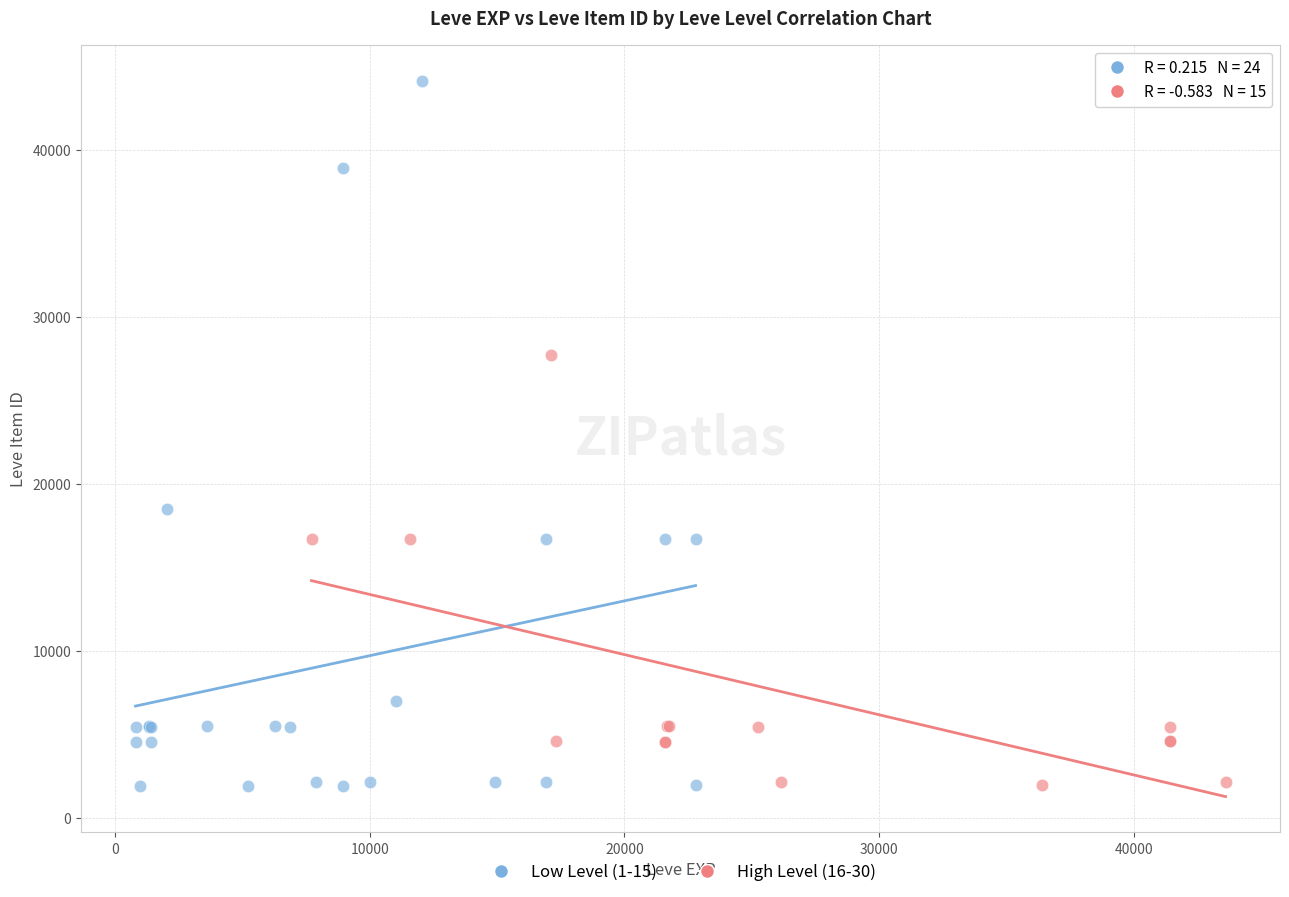

Which series reaches the maximum Y coordinate?

Low Level (1-15)